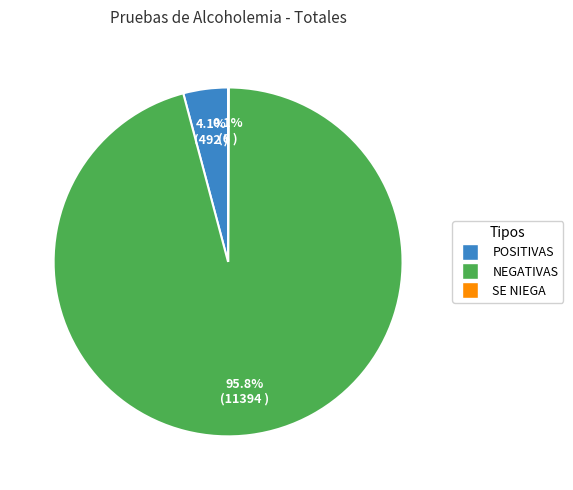

What percentage do NEGATIVAS and POSITIVAS together represent?

99.9%